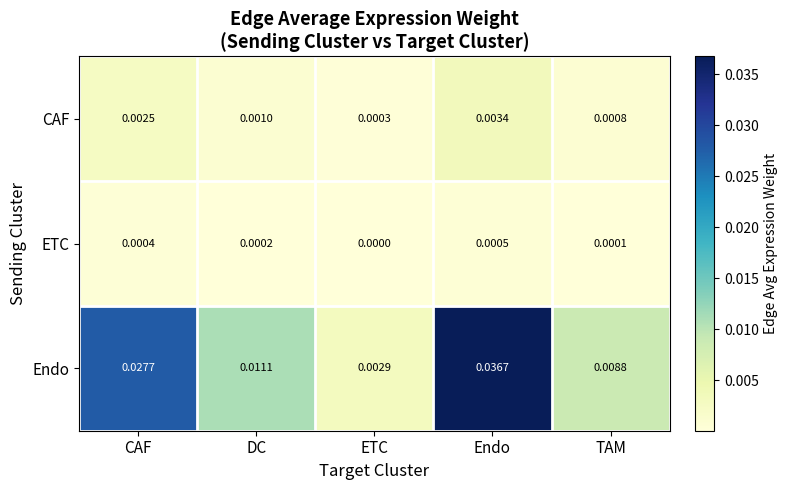

Between ETC and Endo, which series saw the biggest shift?

Endo